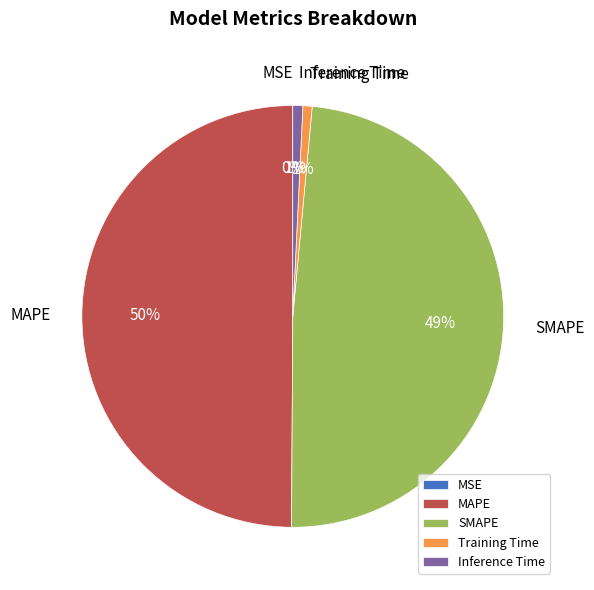

Between MAPE and Training Time, which is larger?

MAPE